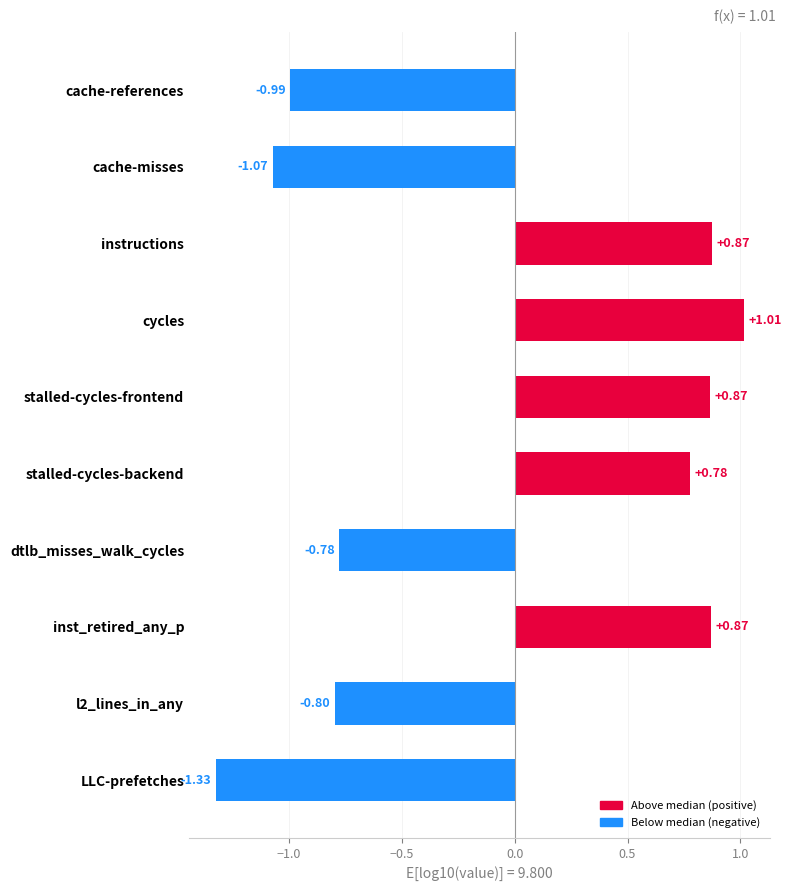

What is the sum of all values?

-0.6